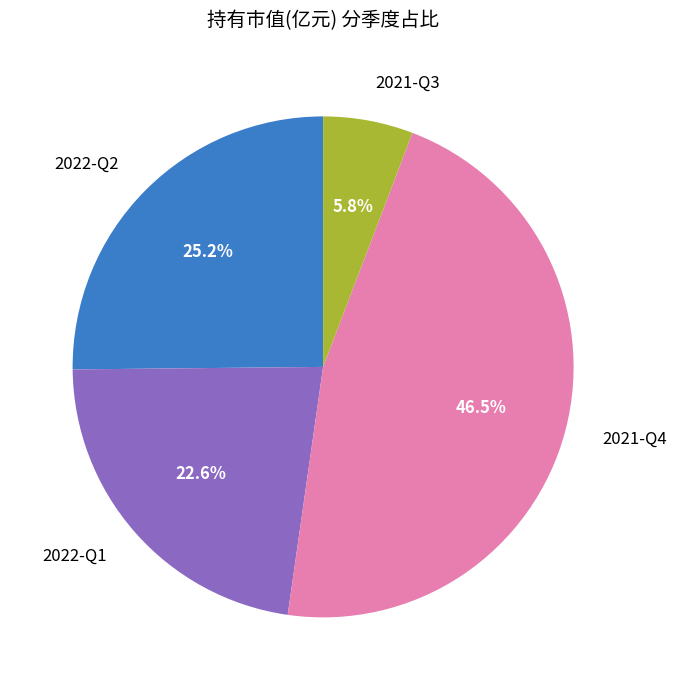

What percentage is the 2022-Q2 slice, to the nearest percent?

25%